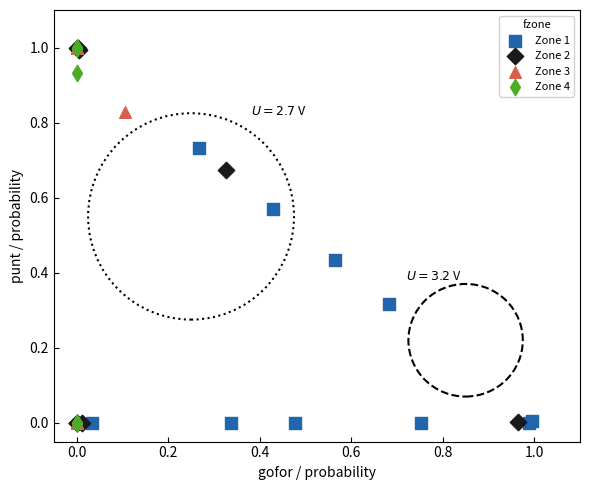

What are all the series names shown in the legend?

Zone 1, Zone 2, Zone 3, Zone 4